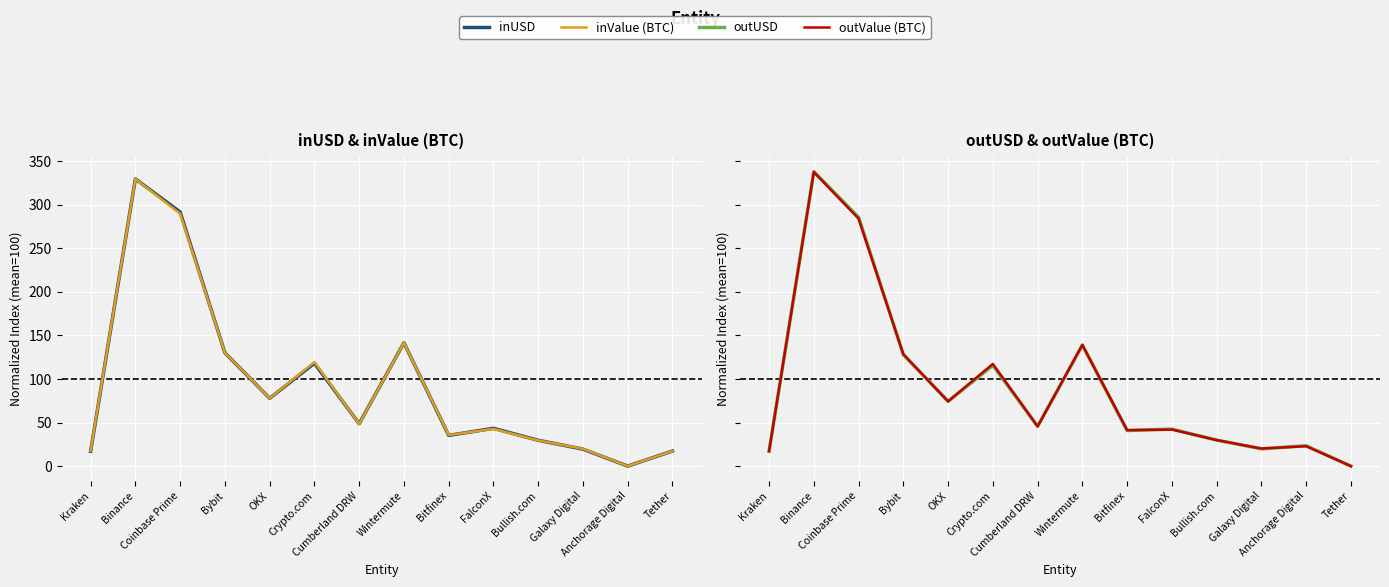

What position from the left is OKX?

5